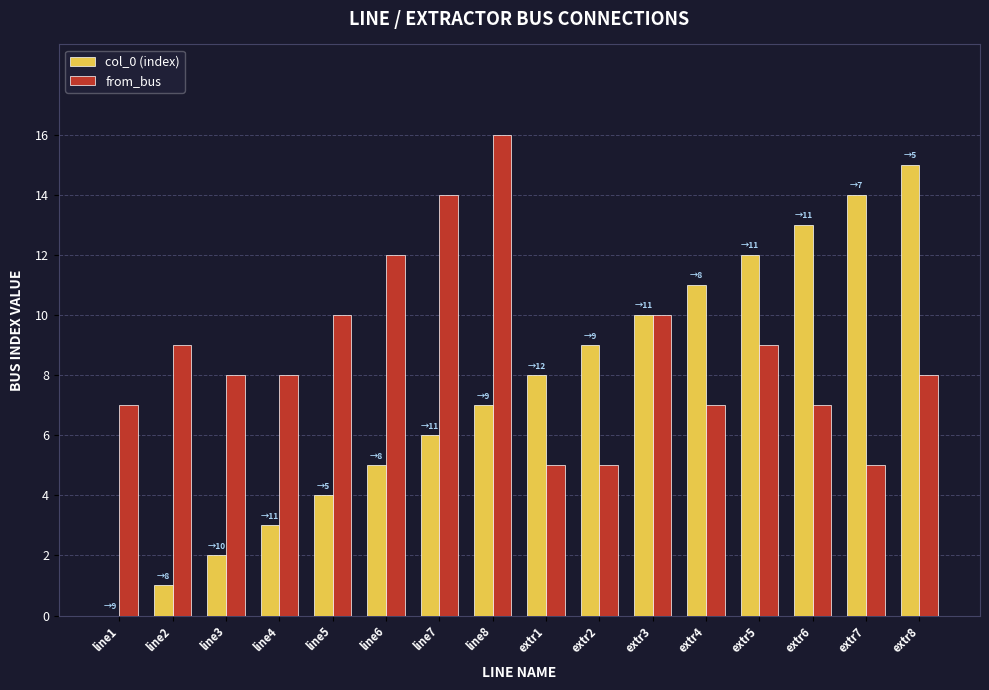

What is the maximum value shown in the chart?

16